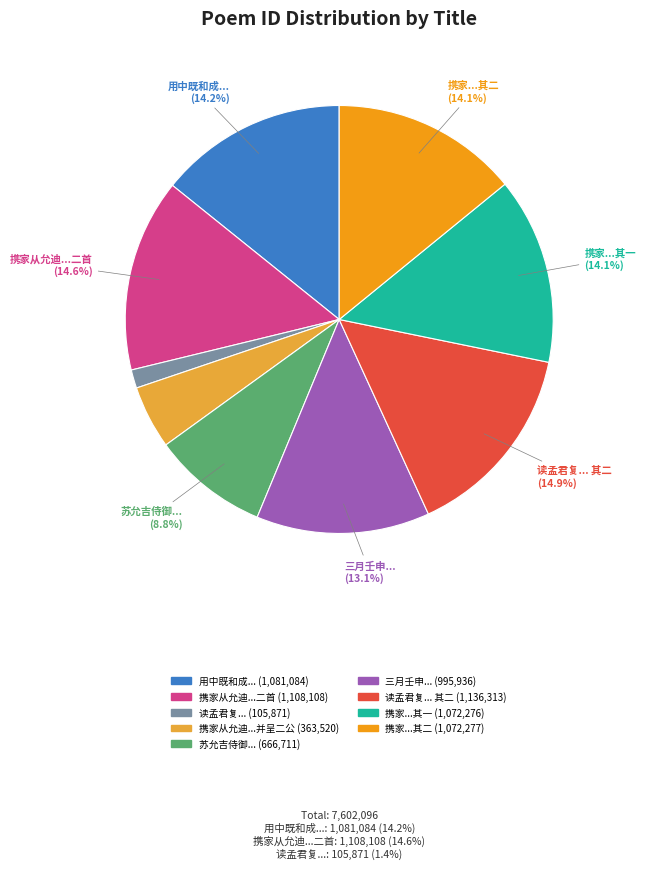

Does any single category account for the majority?

No